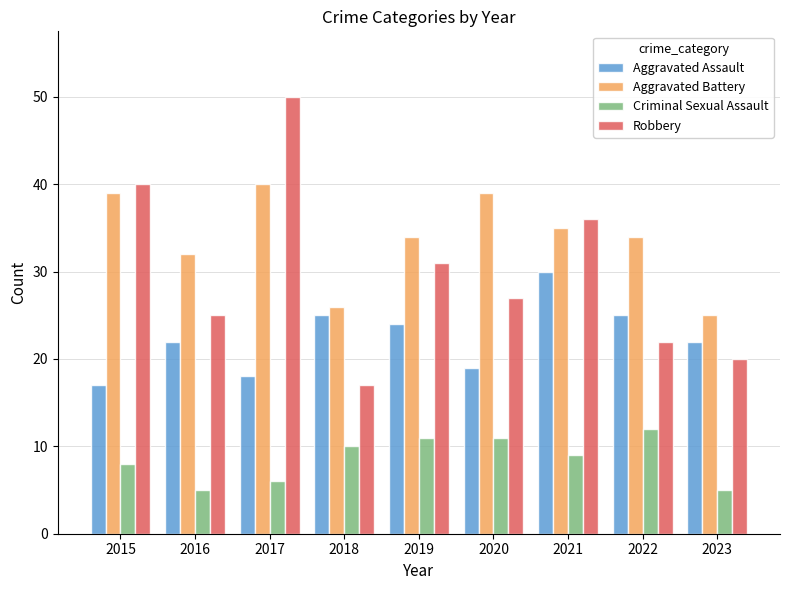

Are the bars horizontal?

No